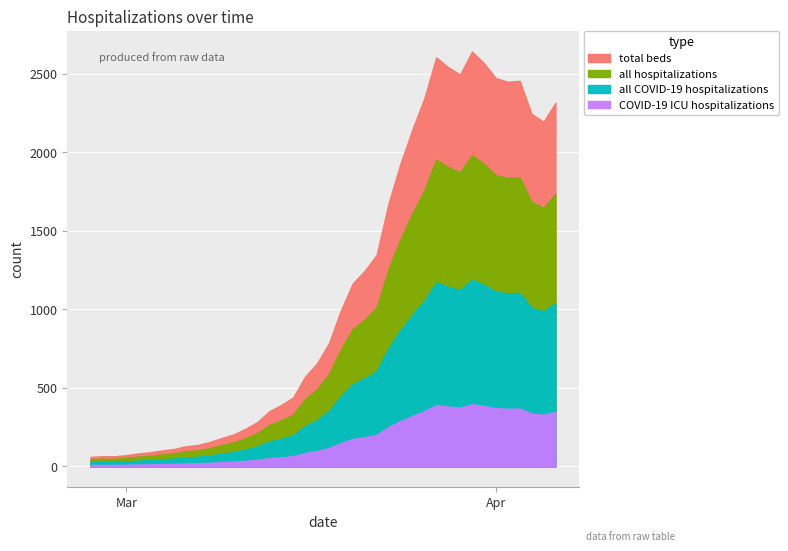

List the labels in order of value, largest first.

2020-03-30, 2020-03-27, 2020-03-31, 2020-03-28, 2020-03-29, 2020-04-01, 2020-04-03, 2020-04-02, 2020-03-26, 2020-04-06, 2020-04-04, 2020-04-05, 2020-03-25, 2020-03-24, 2020-03-23, 2020-03-22, 2020-03-21, 2020-03-20, 2020-03-19, 2020-03-18, 2020-03-17, 2020-03-16, 2020-03-15, 2020-03-14, 2020-03-13, 2020-03-12, 2020-03-11, 2020-03-10, 2020-03-09, 2020-03-08, 2020-03-07, 2020-03-06, 2020-03-05, 2020-03-04, 2020-03-03, 2020-03-02, 2020-03-01, 2020-02-28, 2020-02-29, 2020-02-27